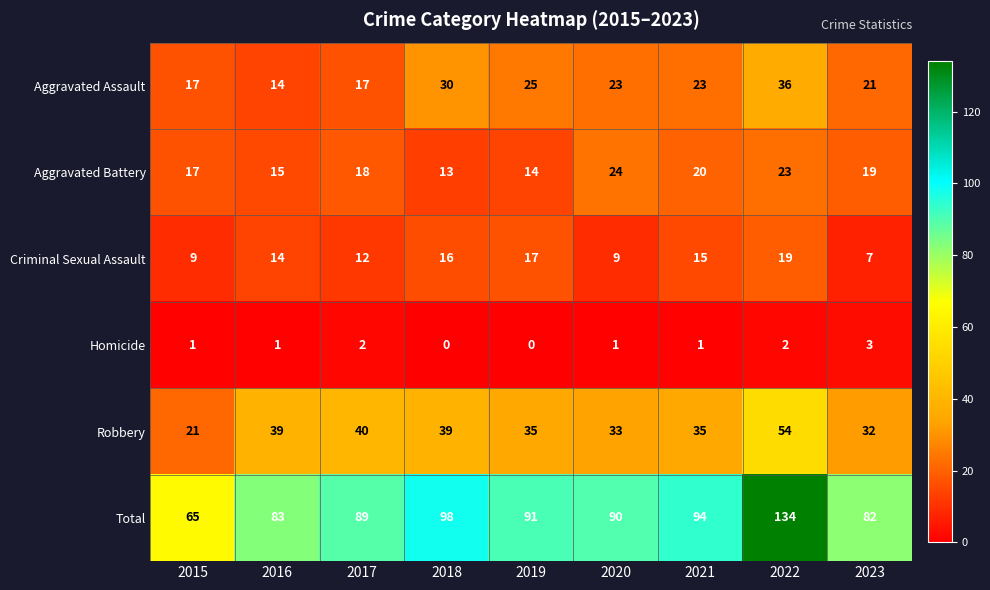

How many data points does each series have?

9